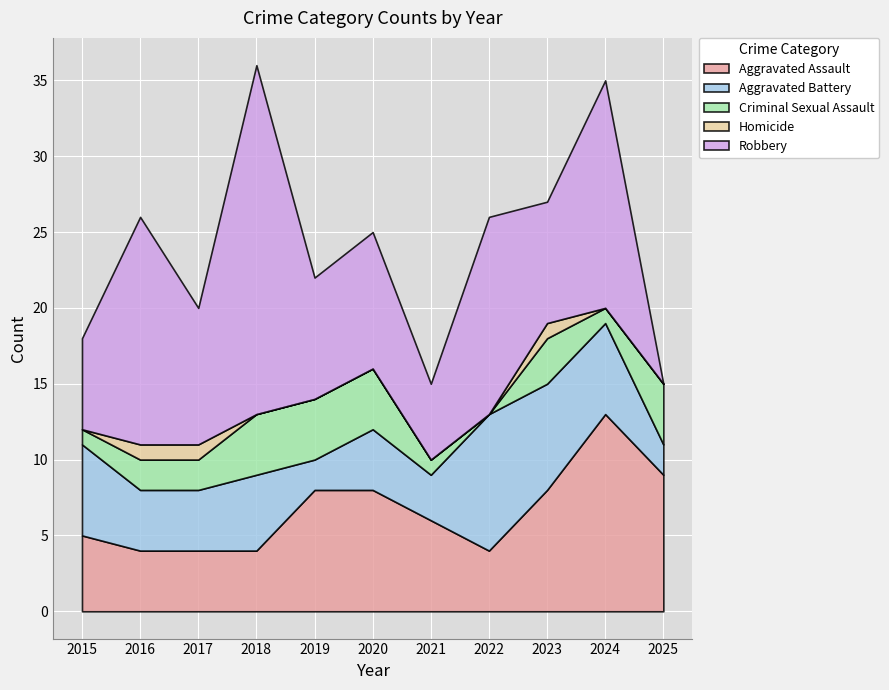

At which category does Aggravated Assault reach its first local peak?

2024